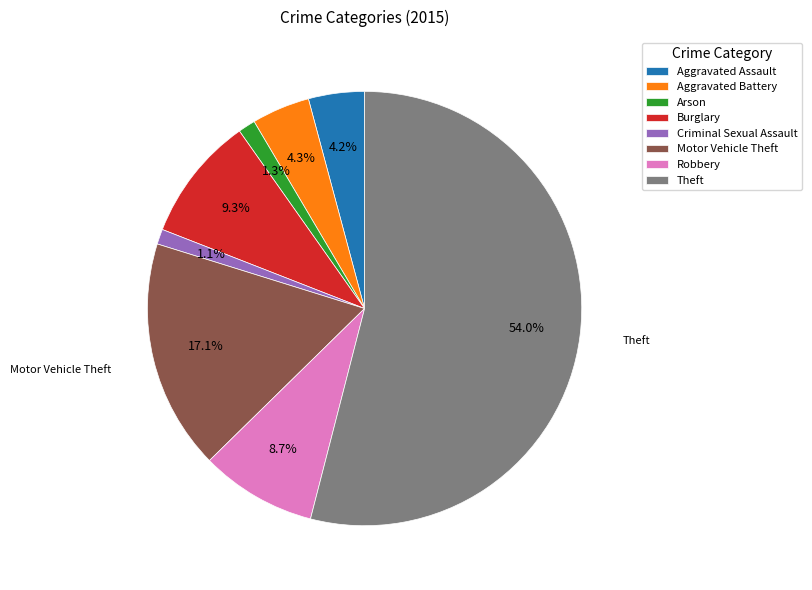

Is the sum of Aggravated Battery and Burglary greater than half?

No